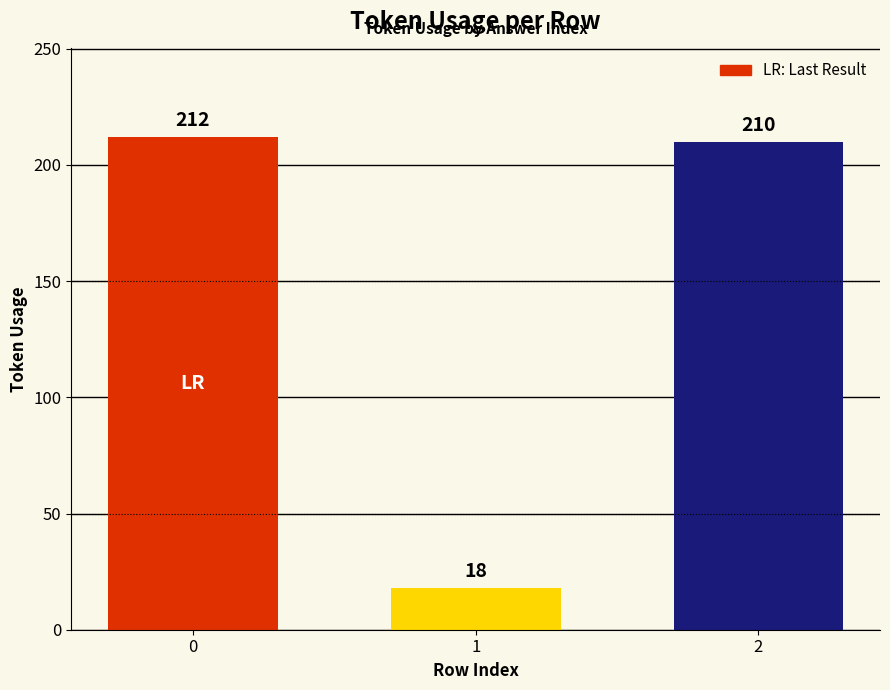

What is the sum of all values?

440